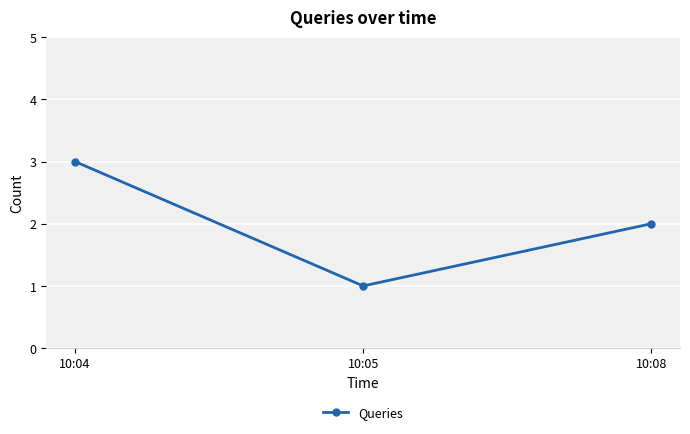

What is the value of the 1st point from the left?

3